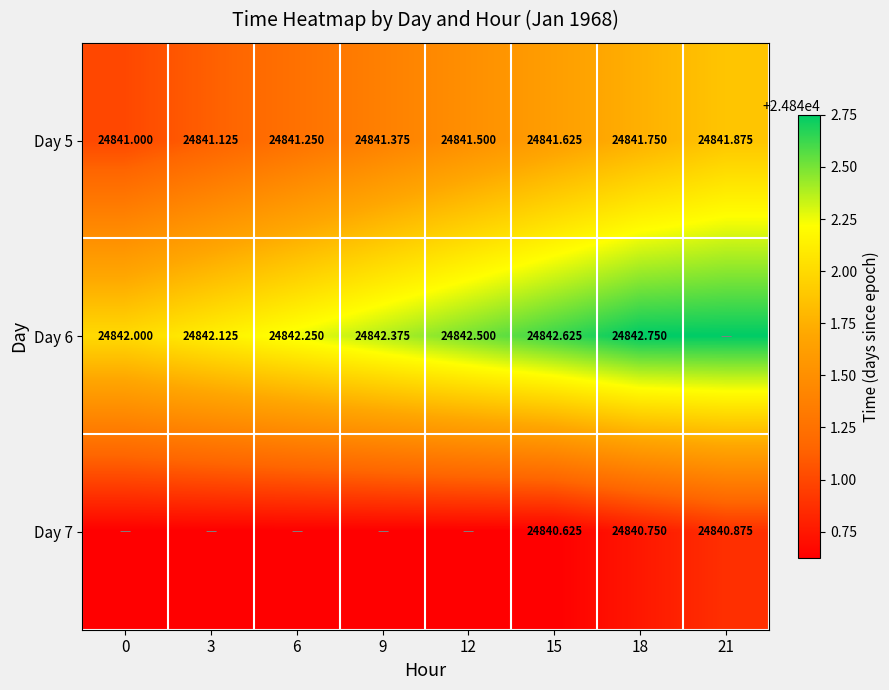

What is the sum of all Day 6 values?

198739.4